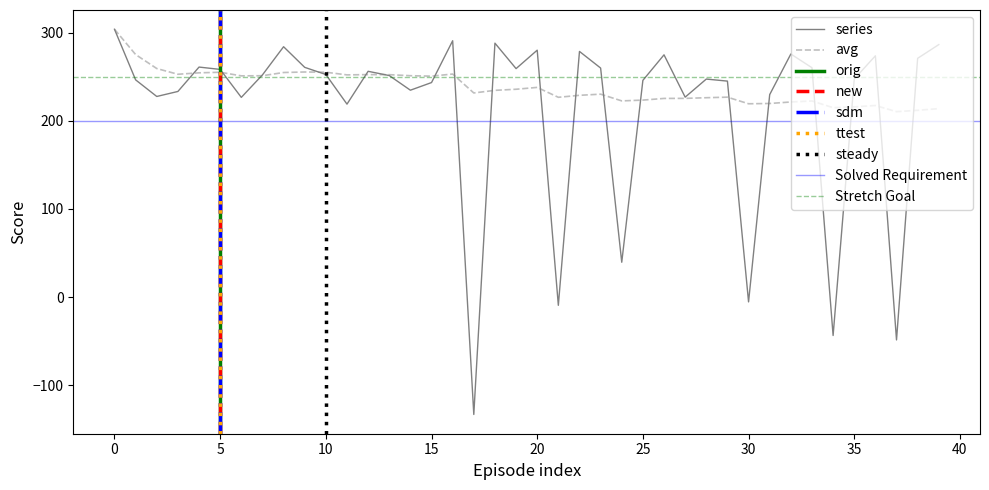

What is the lowest value of the avg series?

210.3